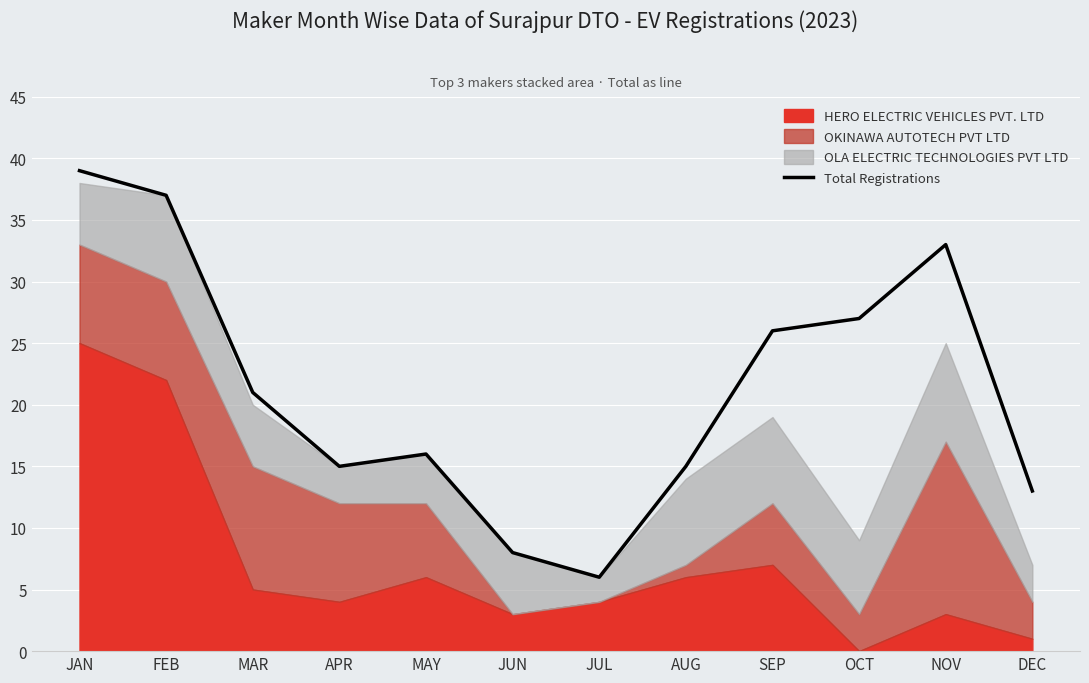

The value at APR is 15. True or false?

True